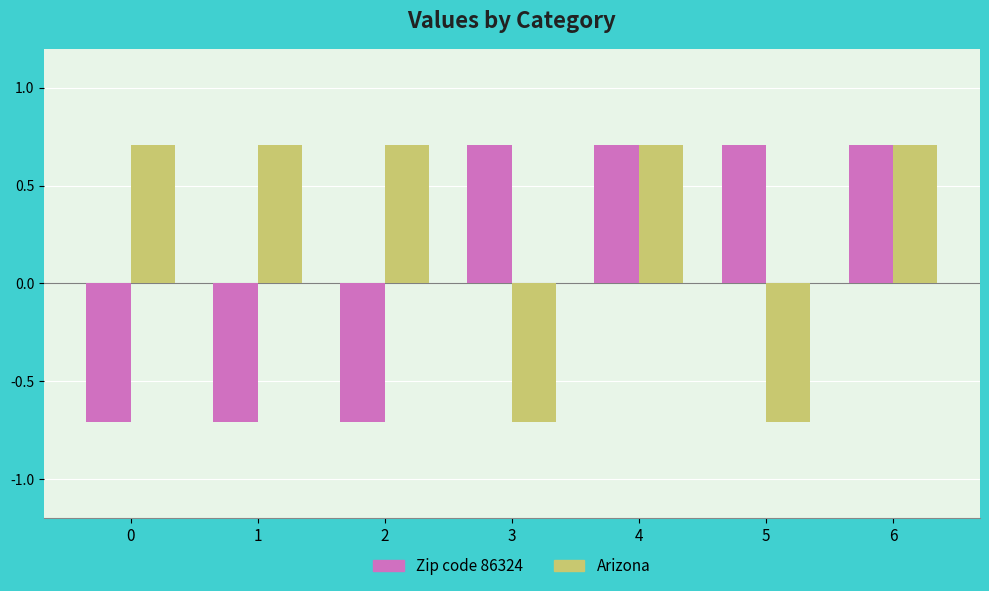

Read the Zip code 86324 value at 2.

-0.7